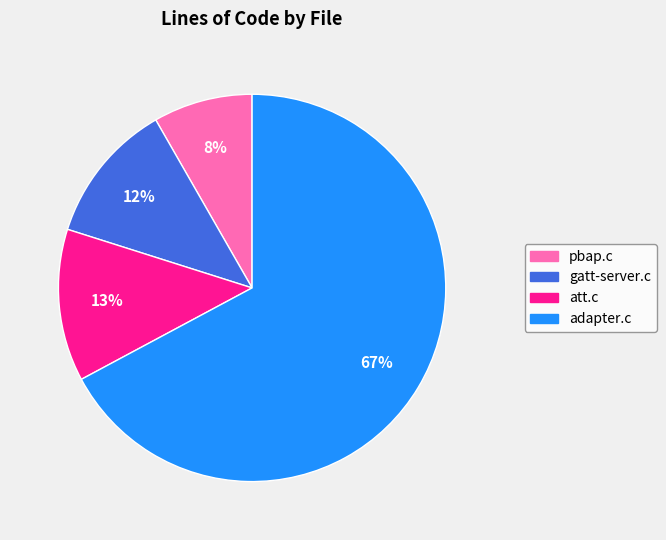

Is there a majority slice in this chart?

Yes